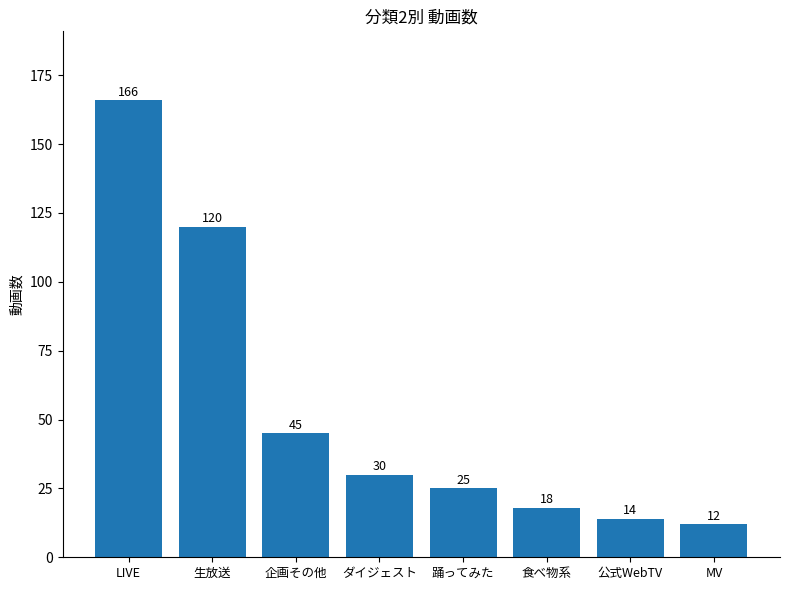

What is the ratio of the value at 生放送 to the value at ダイジェスト?

4.0